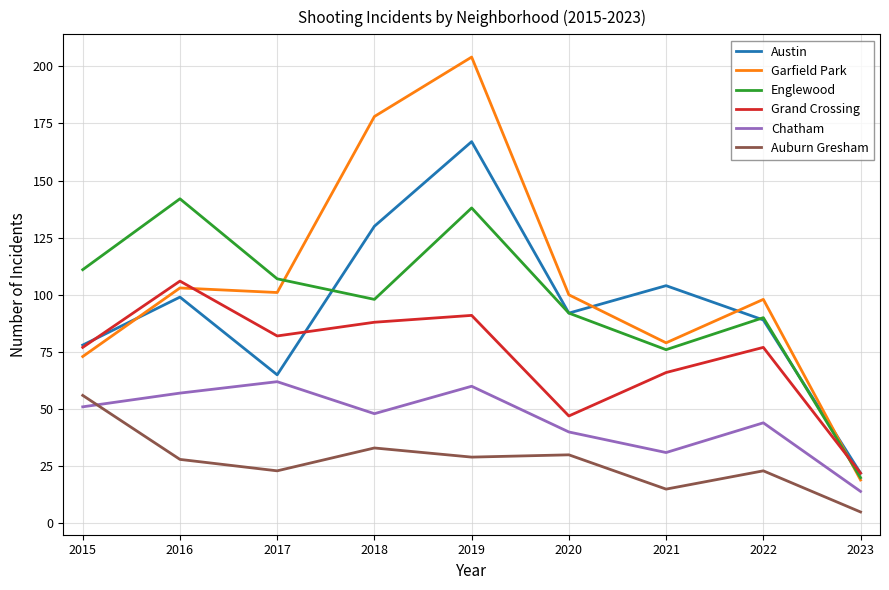

Which series has the largest total across all categories?

Garfield Park